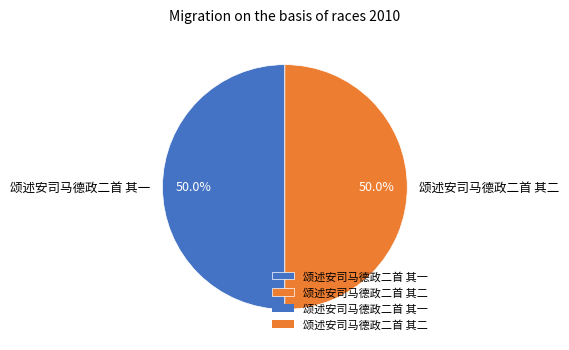

Do 颂述安司马德政二首 其二 and 颂述安司马德政二首 其一 together represent more than half of the pie?

Yes